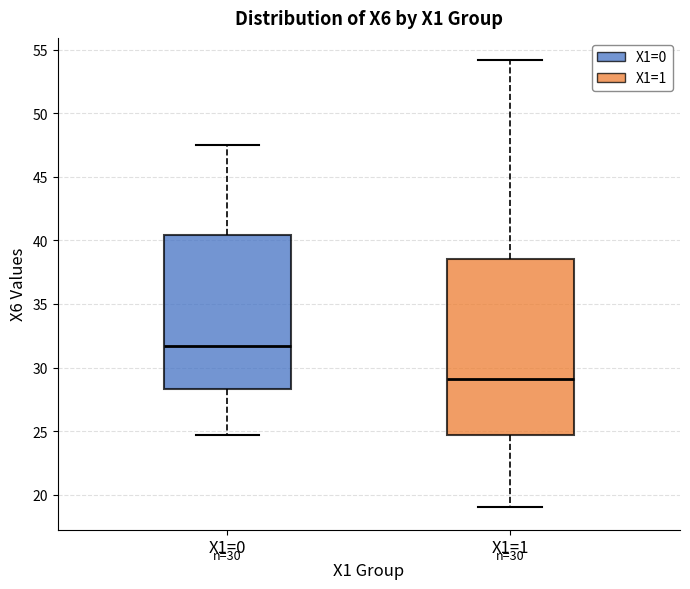

Which box is the tallest, from its lower edge to its upper edge?

X1=1